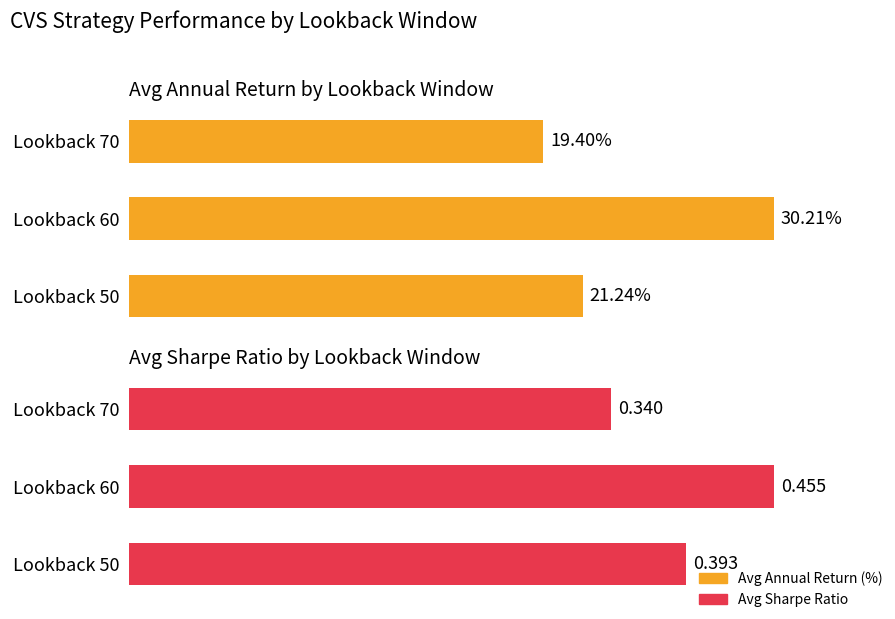

Between Lookback 50 and Lookback 60, which series saw the biggest shift?

Avg Annual Return (%)